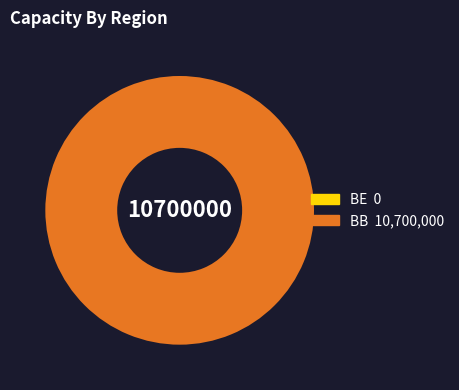

The BB slice represents 100% of the pie. True or false?

True